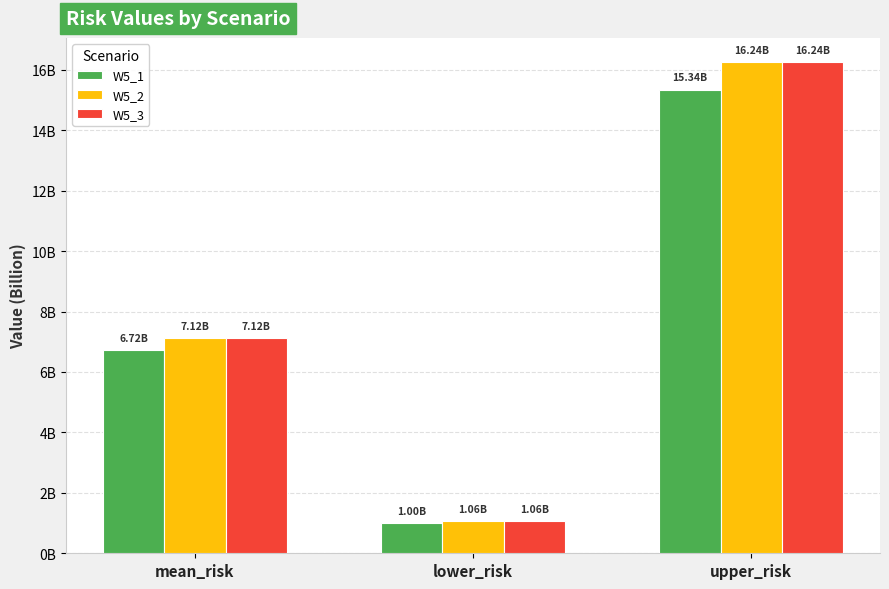

The value of W5_2 at mean_risk is 11052600227.6. True or false?

False